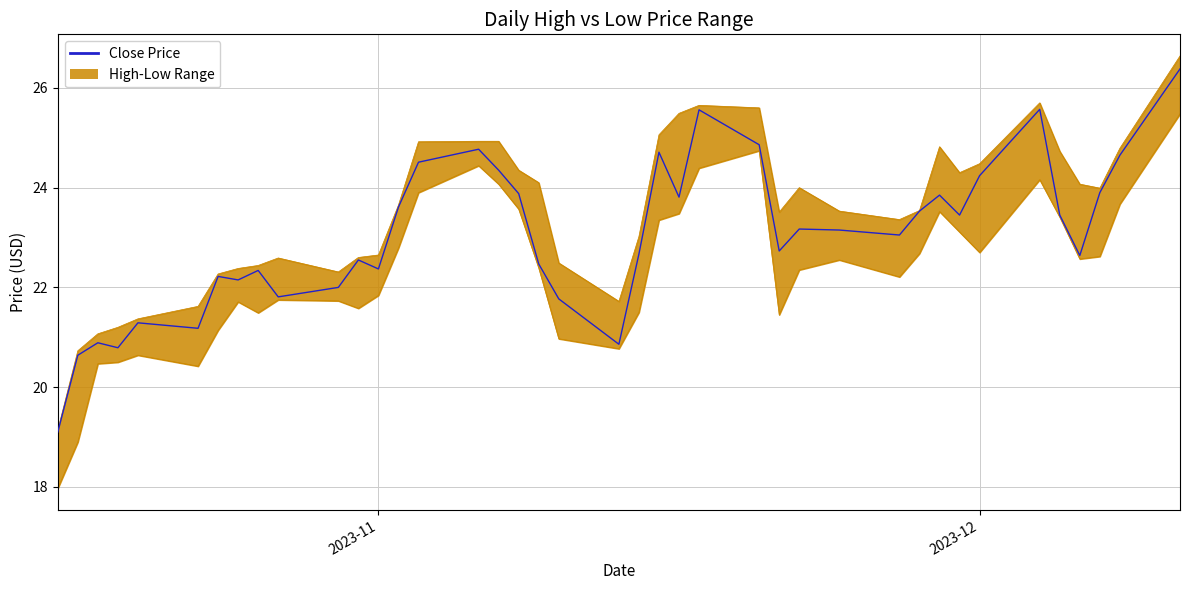

What is the difference between the second highest and second lowest values?

4.9